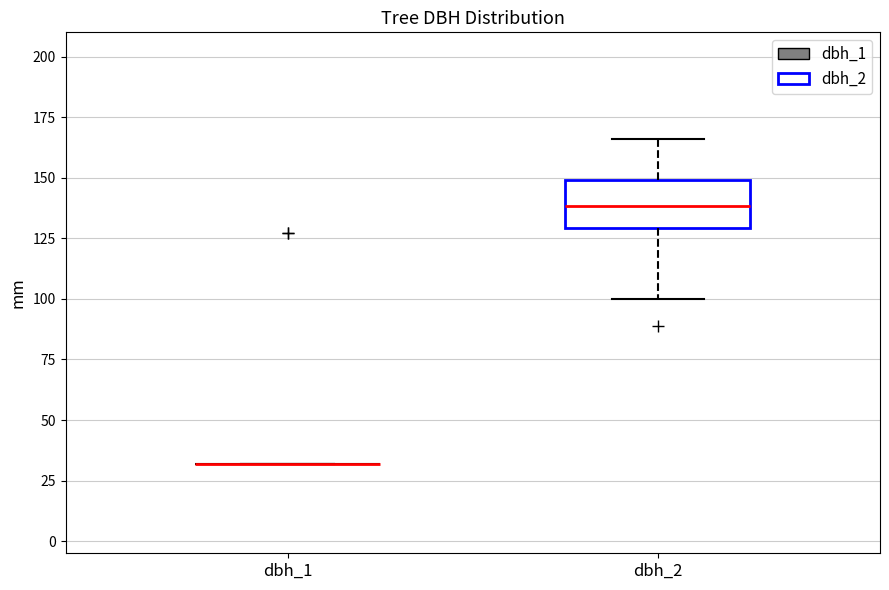

Reading left to right, transcribe this box plot: for each box, give where its median line is, the range the box spans, and where its two whiskers end, as read against the y-axis. The values are not printed on the chart, so give them approximately, as read against the axis.

dbh_1: box collapsed to a line at 30, whiskers 30 to 30
dbh_2: median 140, box 130 to 150, whiskers 100 to 165